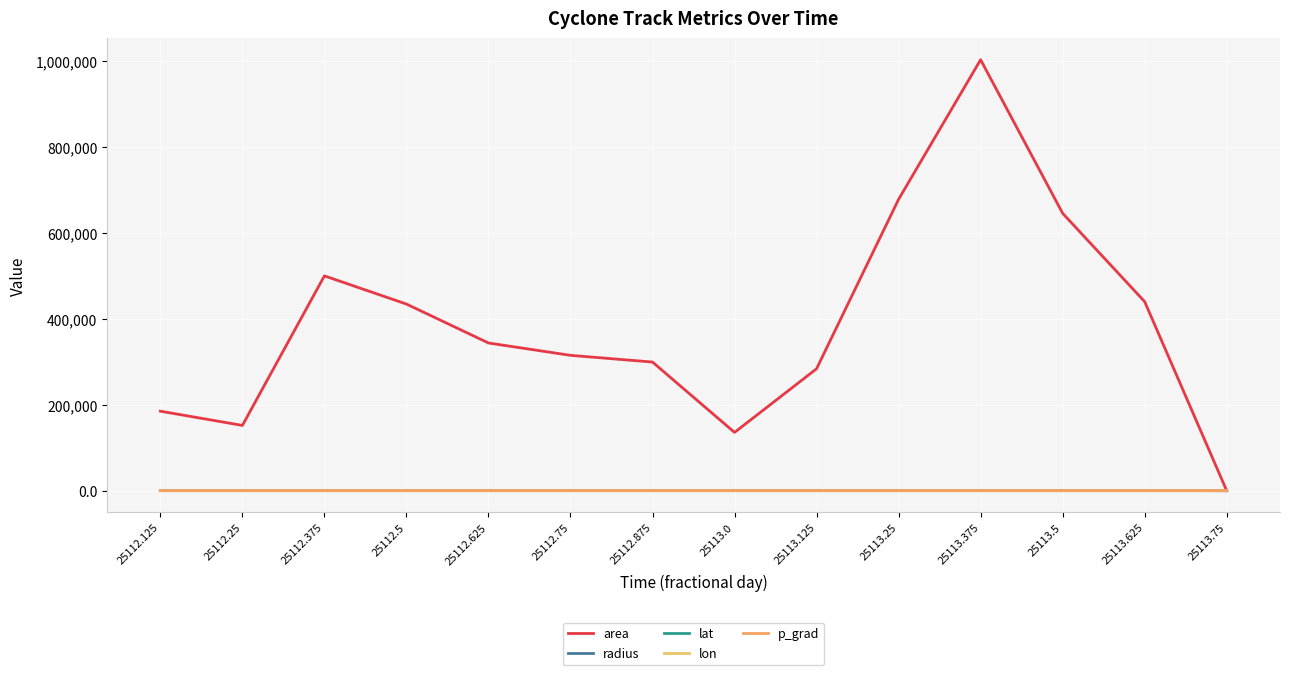

Which series ends up on top after the final intersection of area and lon?

lon